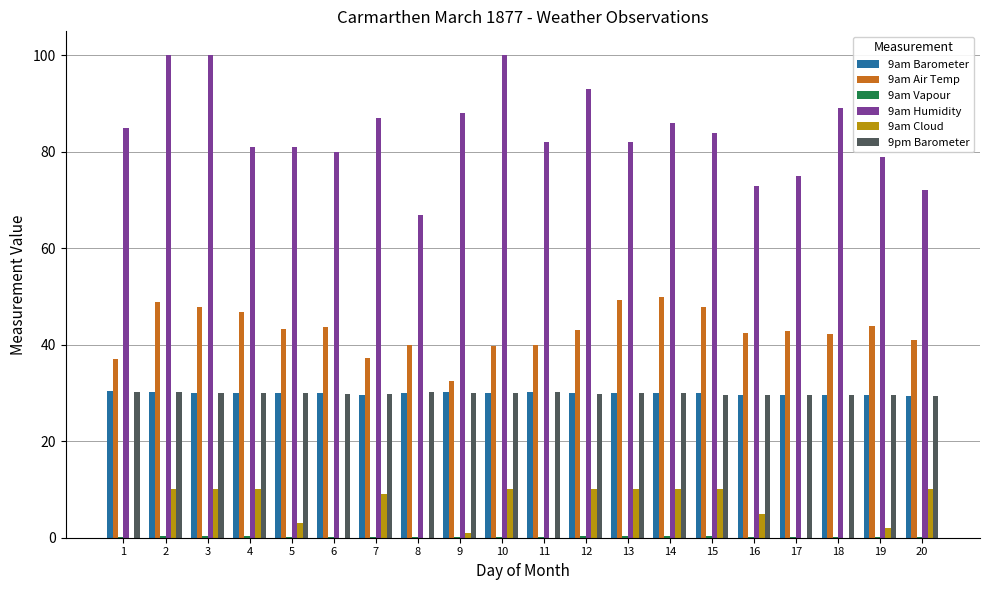

Which series has the largest total across all categories?

9am Humidity